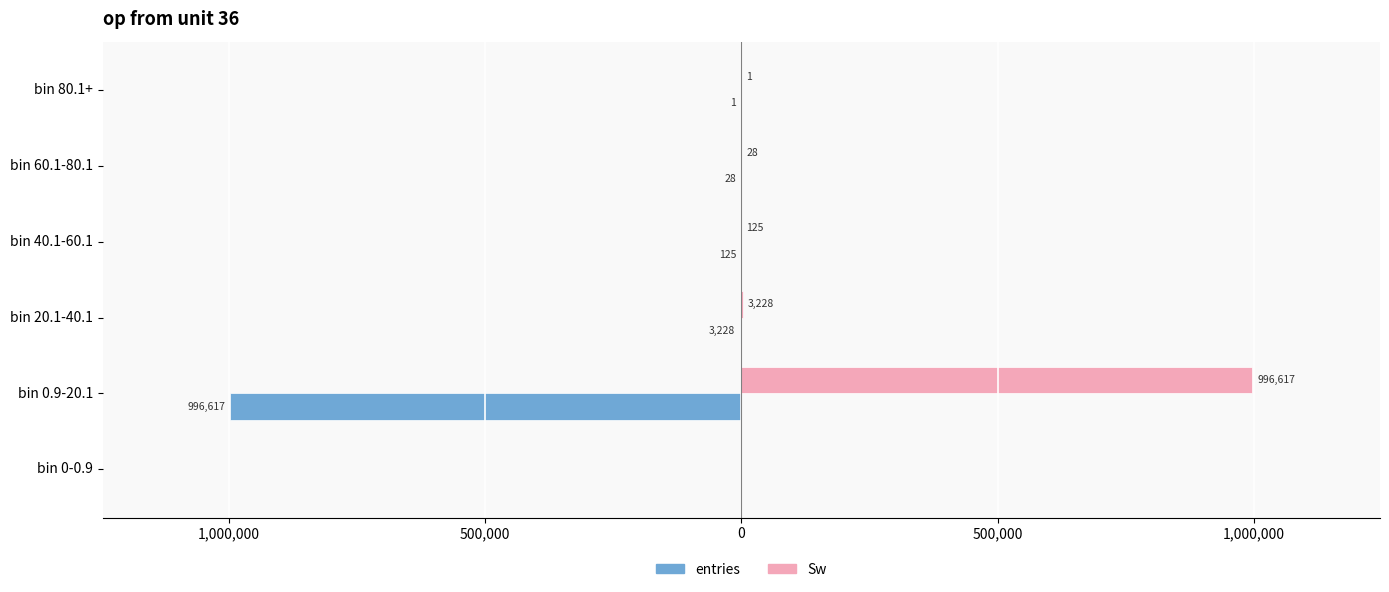

What are all the series names shown in the legend?

entries, Sw